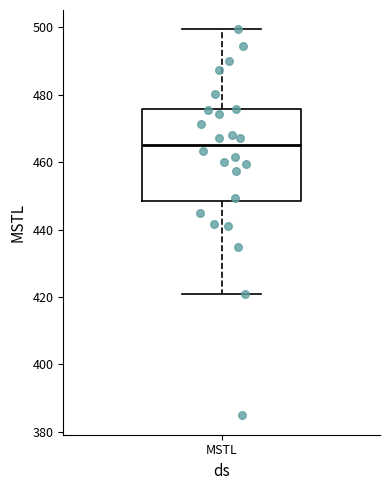

Read this box plot against the y-axis: the position of the median line, the range covered by the box, and the ends of both whiskers. The values are not printed on the chart, so give them approximately, as read against the axis.

median 466, box 448 to 476, whiskers 420 to 500